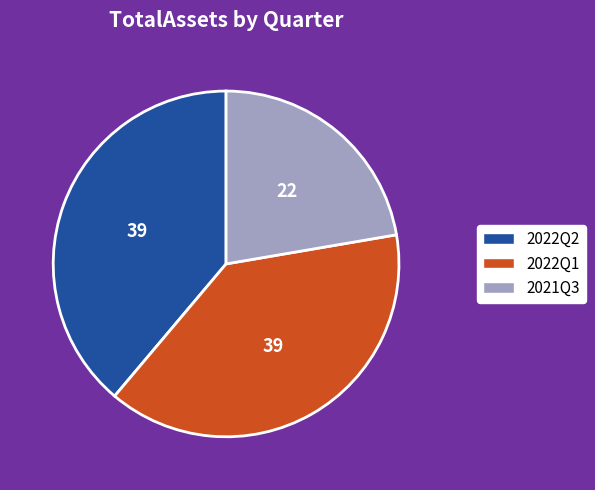

Is 2022Q1 the majority of the pie?

No